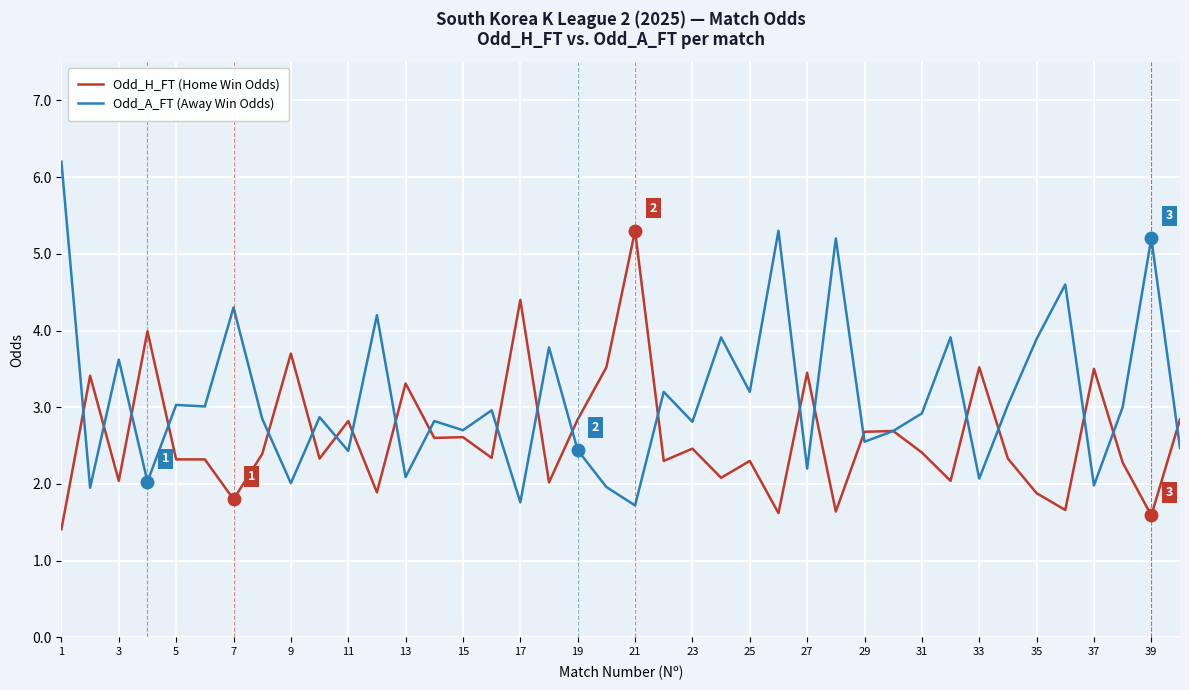

Which series has the widest spread of values?

Odd_A_FT (Away Win Odds)